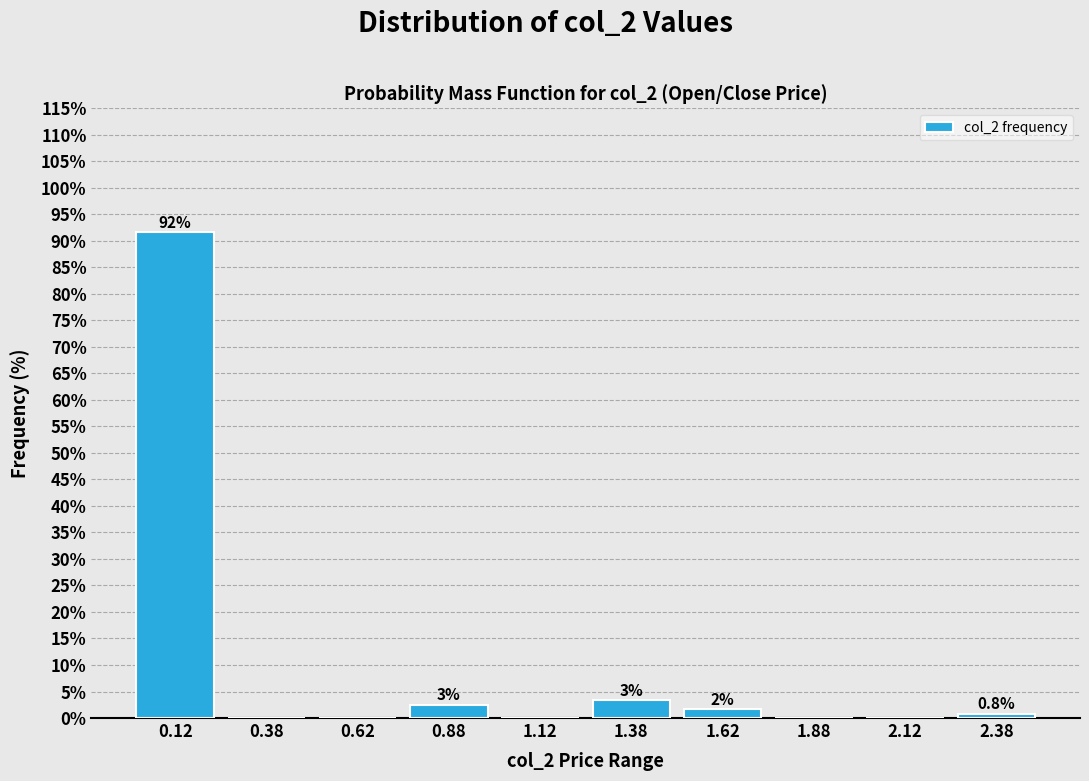

Are the bars horizontal?

No